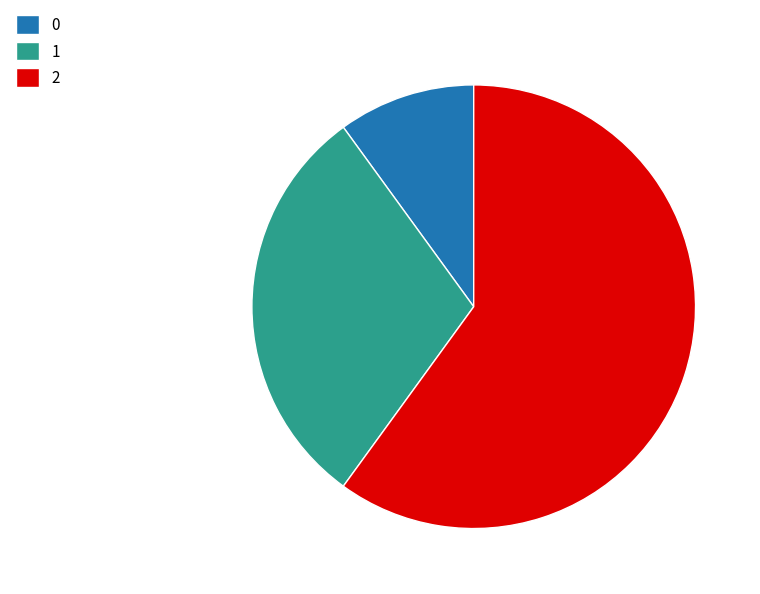

How many segments does this pie chart have?

3